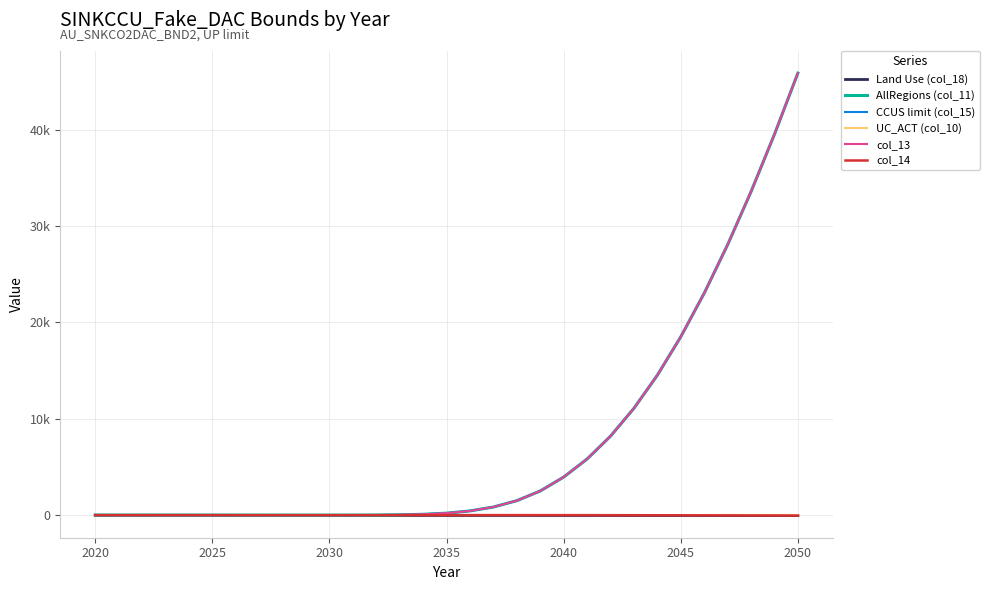

List the series in order of their peak value, highest first.

AllRegions (col_11), CCUS limit (col_15), col_13, UC_ACT (col_10), col_14, Land Use (col_18)